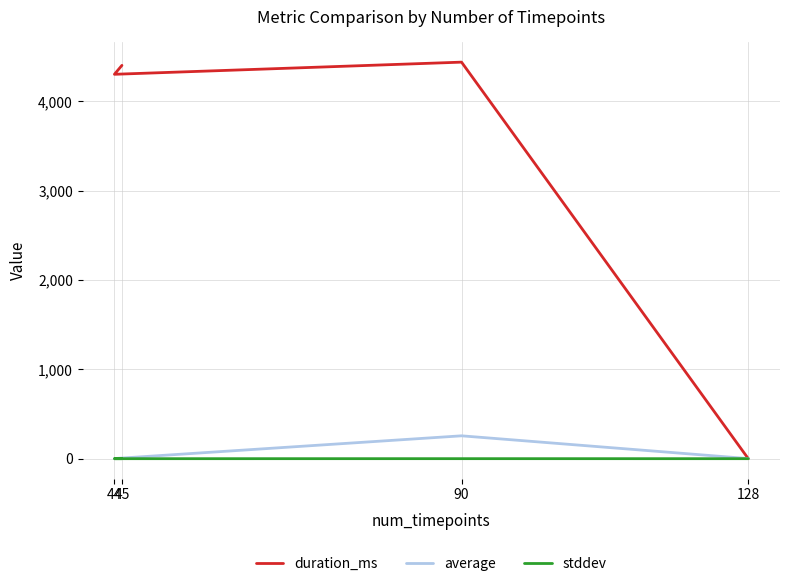

What is the difference between the highest and lowest values at 90?

4437.8